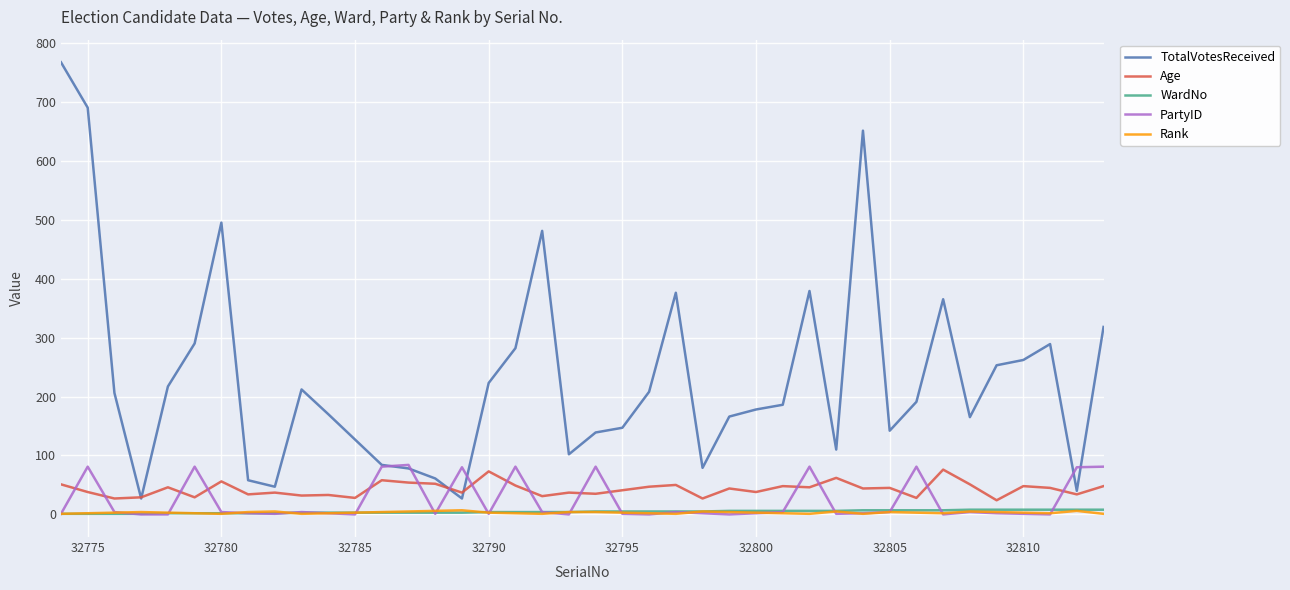

What is the highest value of the TotalVotesReceived series?

767